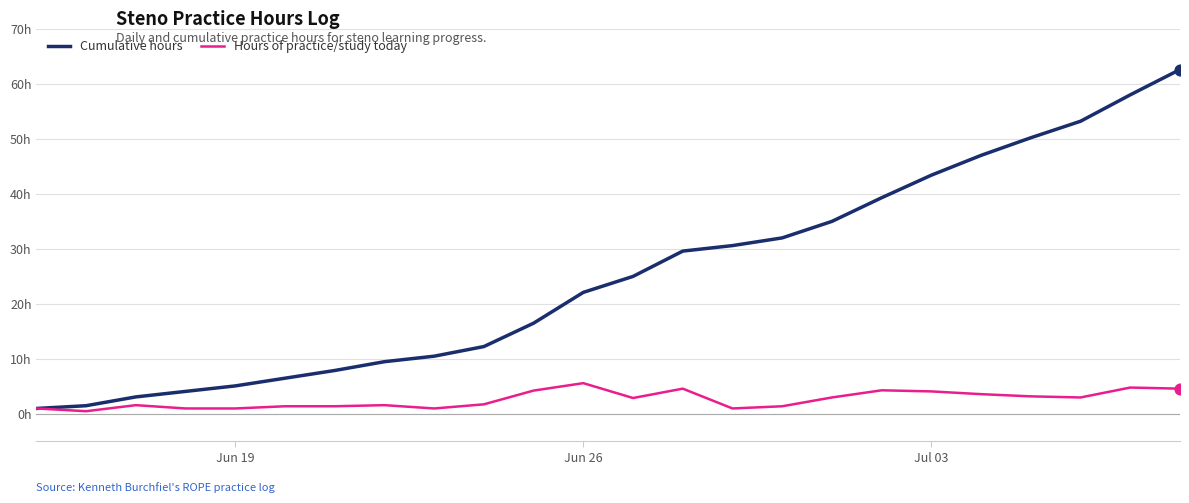

At how many categories does at least one series exceed 31?

9